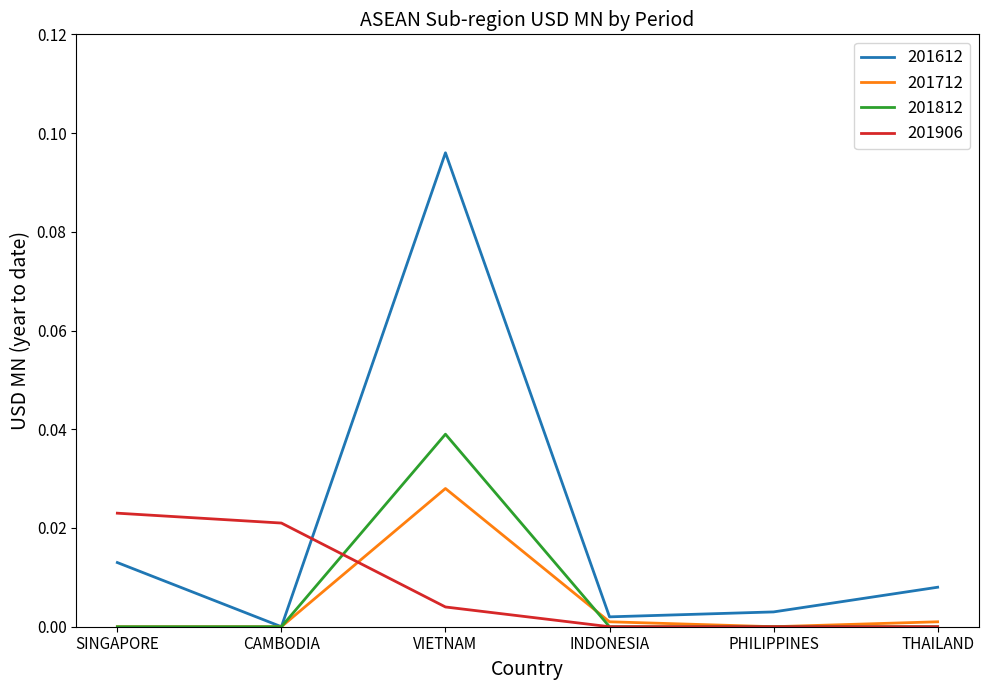

List the series in order of their peak value, highest first.

201612, 201812, 201712, 201906